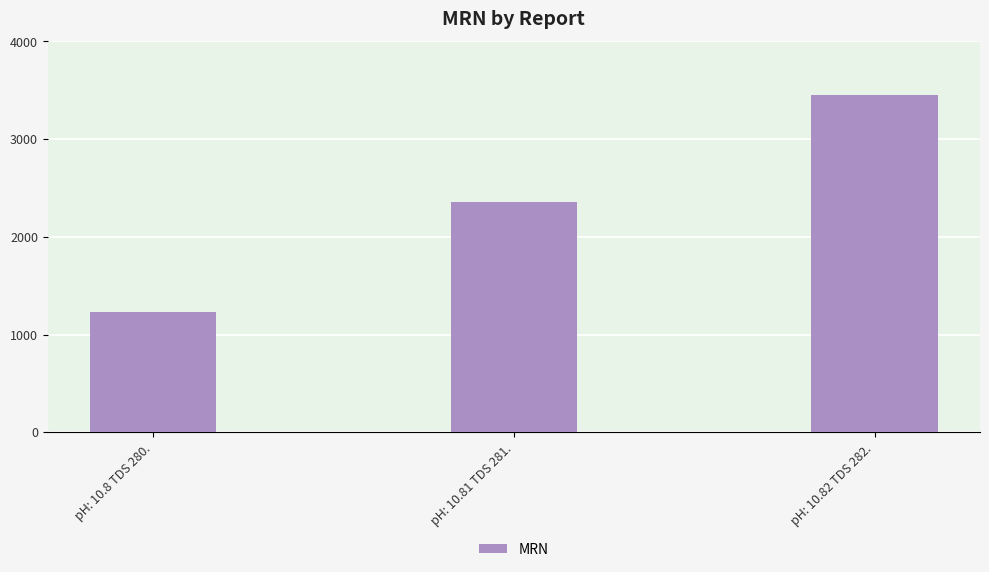

How many data points are less than 2354?

1